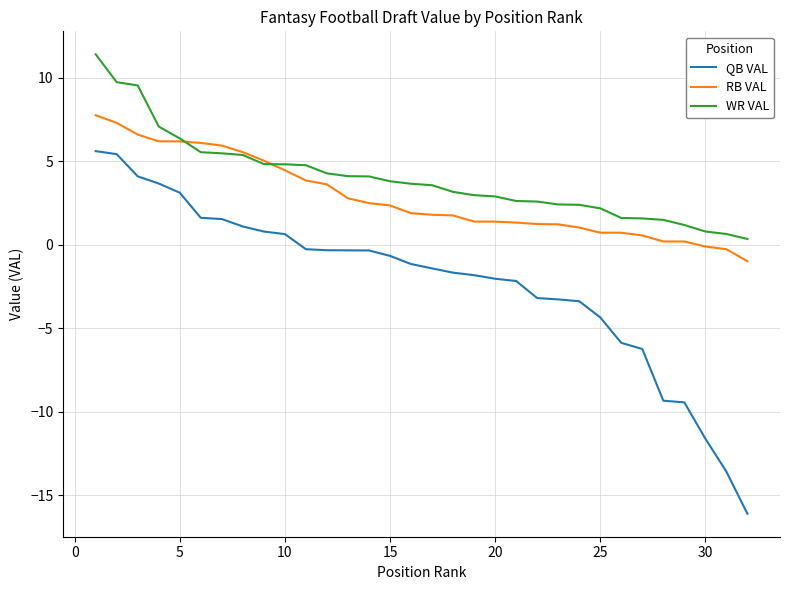

List the series in order of their overall mean, lowest first.

QB VAL, RB VAL, WR VAL